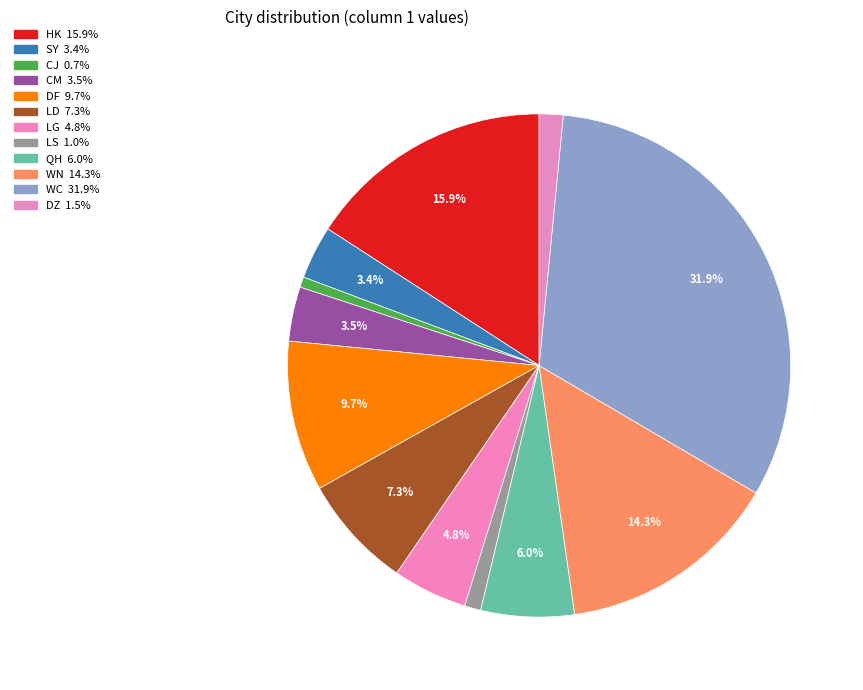

Is there a majority slice in this chart?

No